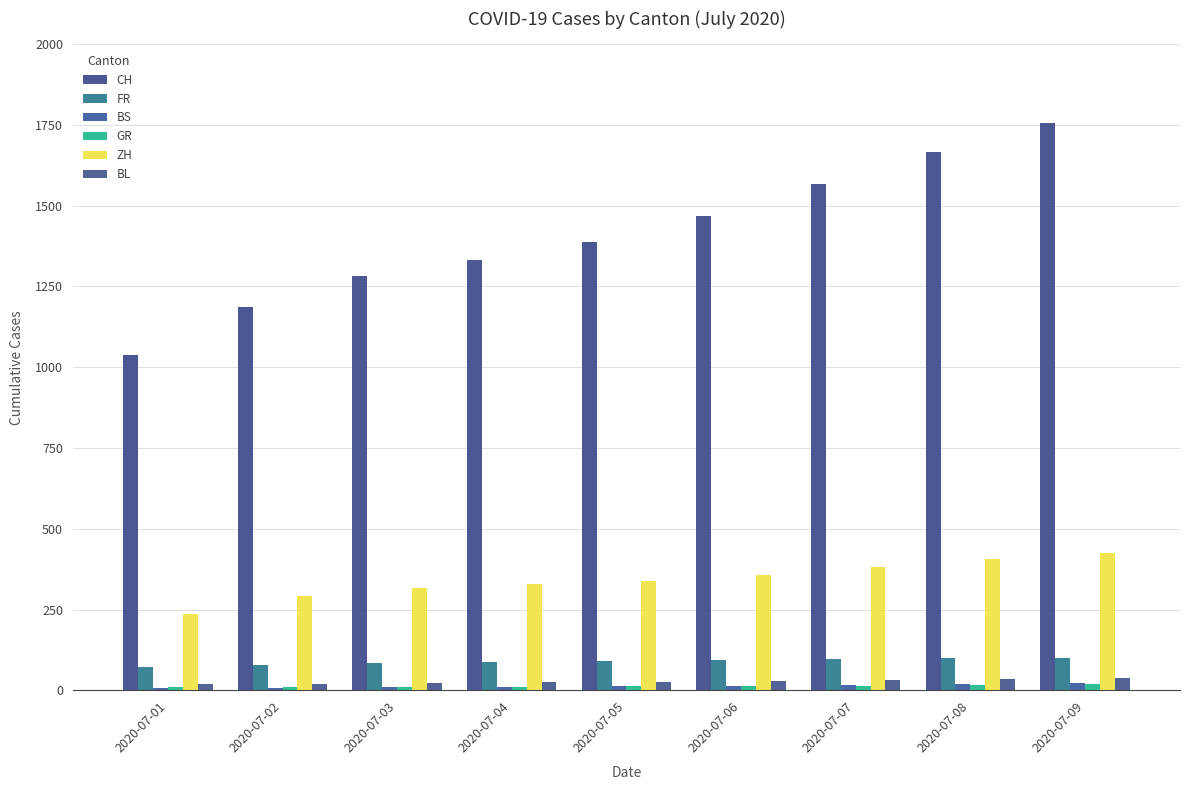

Are the bars horizontal?

No